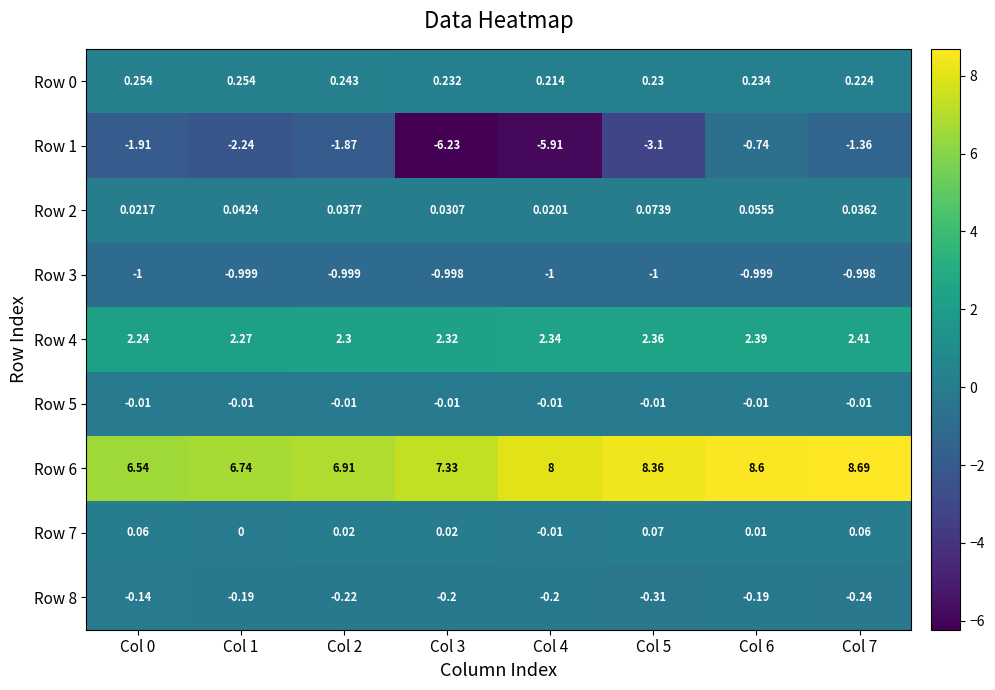

Is the value of Row 3 at Col 7 greater than the value of Row 8 at Col 2?

No